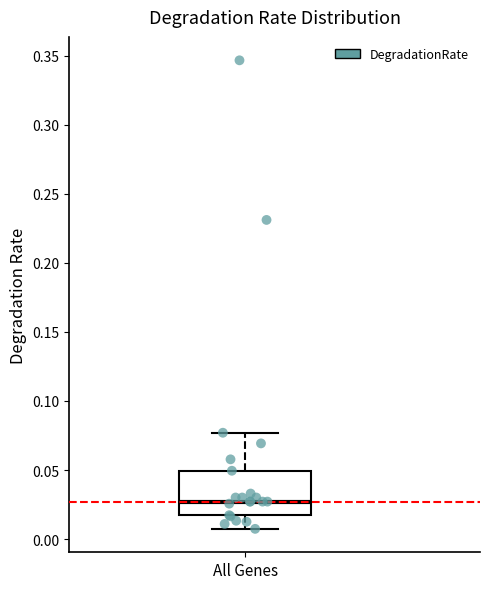

Read this box plot against the y-axis: the position of the median line, the range covered by the box, and the ends of both whiskers. The values are not printed on the chart, so give them approximately, as read against the axis.

median 0.025, box 0.015 to 0.050, whiskers 0.005 to 0.075